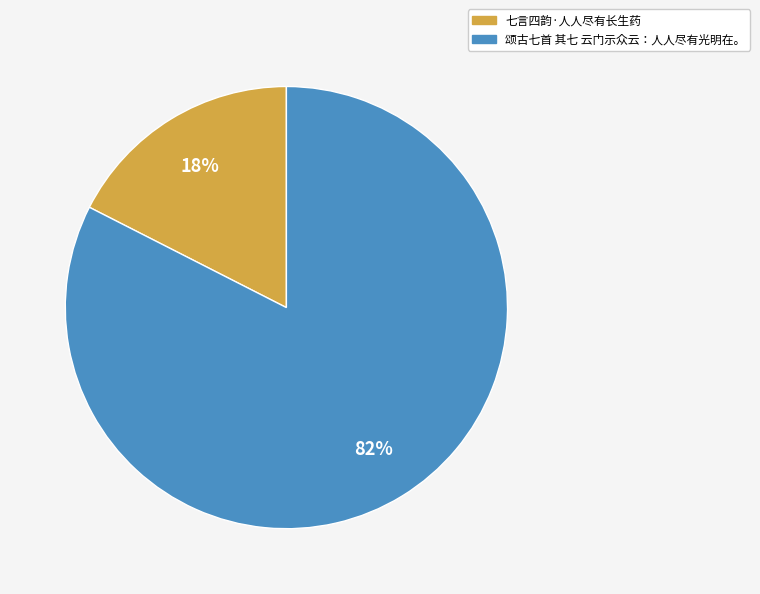

How many slices are in this pie chart?

2